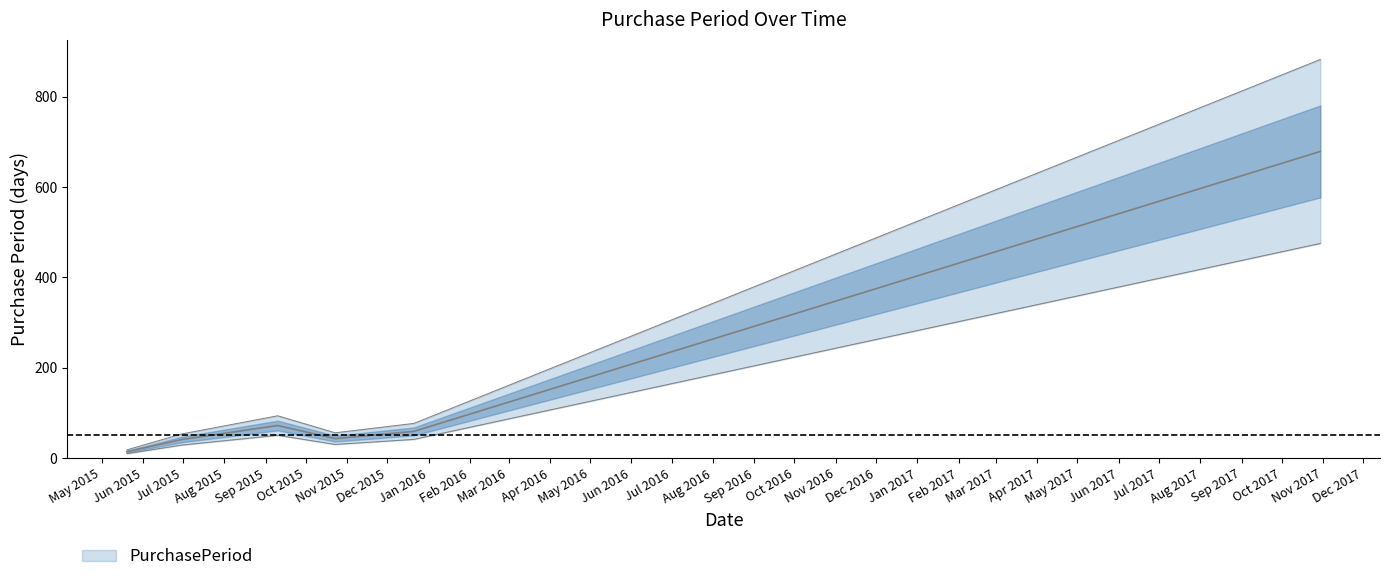

Which label corresponds to the largest value in the chart?

2017-10-30